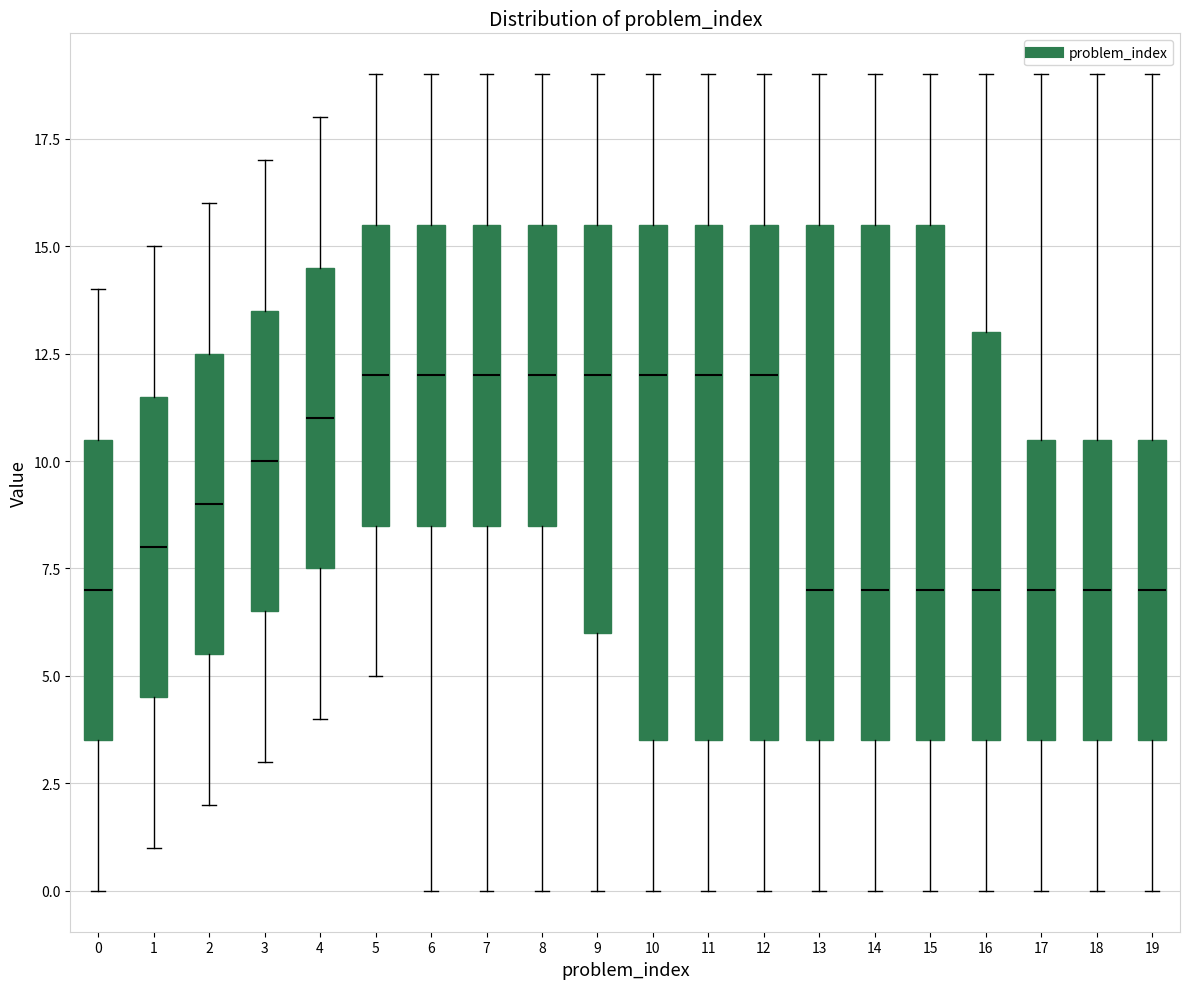

Reading left to right, read every box against the y-axis: the position of its median line, the range the box covers, and the ends of its whiskers. The values are not printed on the chart, so give them approximately, as read against the axis.

0: median 7.0, box 3.5 to 10.5, whiskers 0.0 to 14.0
1: median 8.0, box 4.5 to 11.5, whiskers 1.0 to 15.0
2: median 9.0, box 5.5 to 12.5, whiskers 2.0 to 16.0
3: median 10.0, box 6.5 to 13.5, whiskers 3.0 to 17.0
4: median 11.0, box 7.5 to 14.5, whiskers 4.0 to 18.0
5: median 12.0, box 8.5 to 15.5, whiskers 5.0 to 19.0
6: median 12.0, box 8.5 to 15.5, whiskers 0.0 to 19.0
7: median 12.0, box 8.5 to 15.5, whiskers 0.0 to 19.0
8: median 12.0, box 8.5 to 15.5, whiskers 0.0 to 19.0
9: median 12.0, box 6.0 to 15.5, whiskers 0.0 to 19.0
10: median 12.0, box 3.5 to 15.5, whiskers 0.0 to 19.0
11: median 12.0, box 3.5 to 15.5, whiskers 0.0 to 19.0
12: median 12.0, box 3.5 to 15.5, whiskers 0.0 to 19.0
13: median 7.0, box 3.5 to 15.5, whiskers 0.0 to 19.0
14: median 7.0, box 3.5 to 15.5, whiskers 0.0 to 19.0
15: median 7.0, box 3.5 to 15.5, whiskers 0.0 to 19.0
16: median 7.0, box 3.5 to 13.0, whiskers 0.0 to 19.0
17: median 7.0, box 3.5 to 10.5, whiskers 0.0 to 19.0
18: median 7.0, box 3.5 to 10.5, whiskers 0.0 to 19.0
19: median 7.0, box 3.5 to 10.5, whiskers 0.0 to 19.0